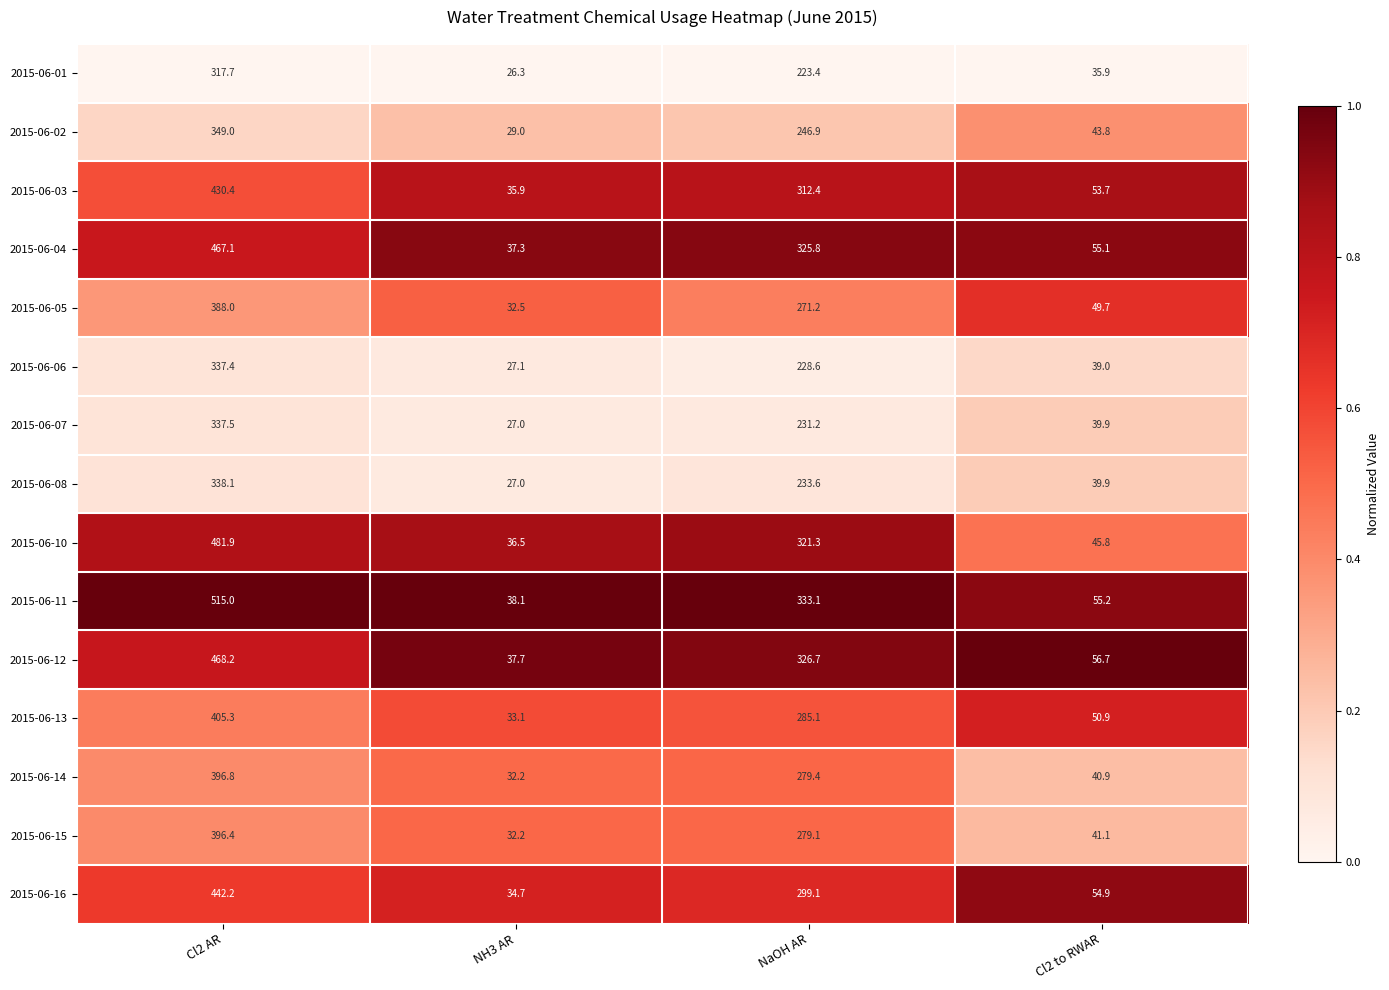

The value of 2015-06-13 at Cl2 to RWAR is 50.9. True or false?

True